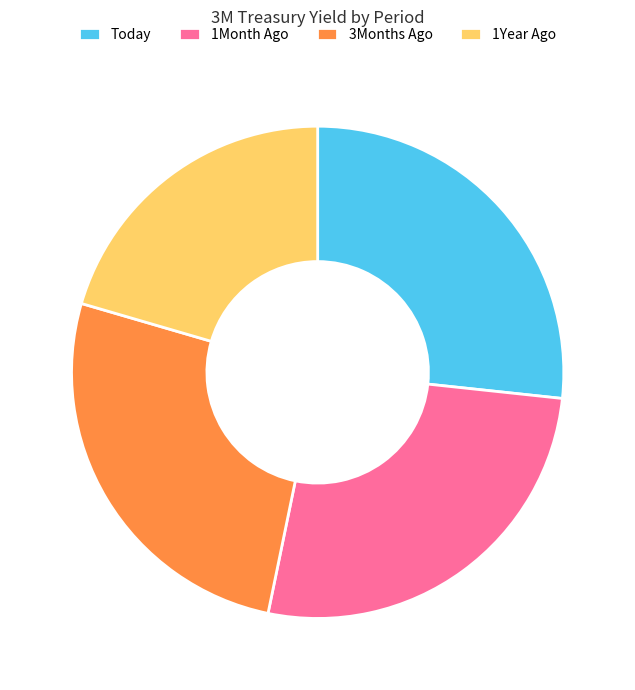

Count the number of slices in the pie.

4